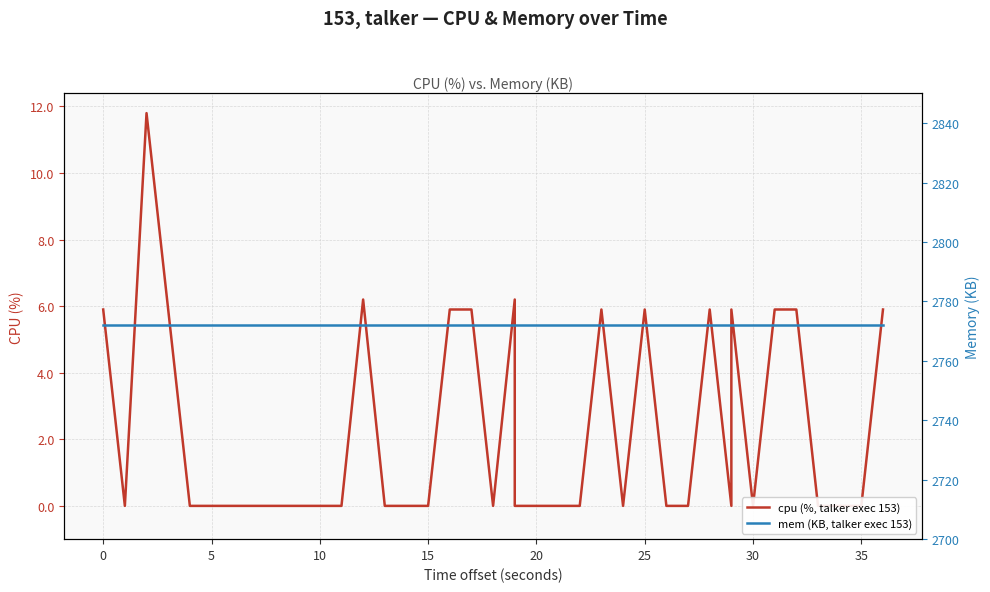

Which series has the largest range (max minus min)?

cpu (%, talker exec 153)